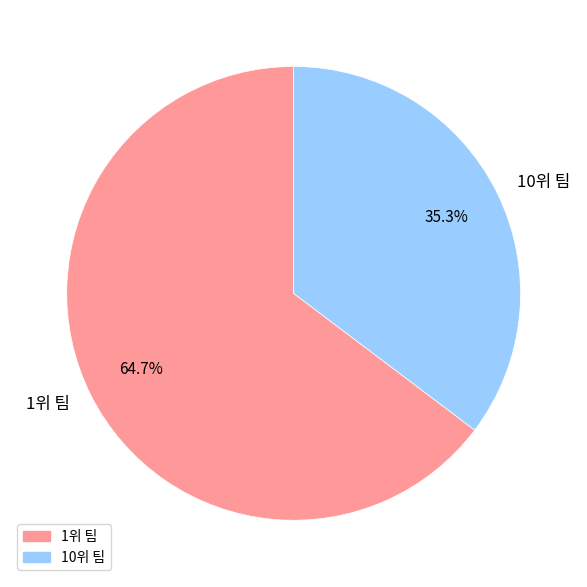

Is it true that 1위 팀 is 71% of the pie?

False